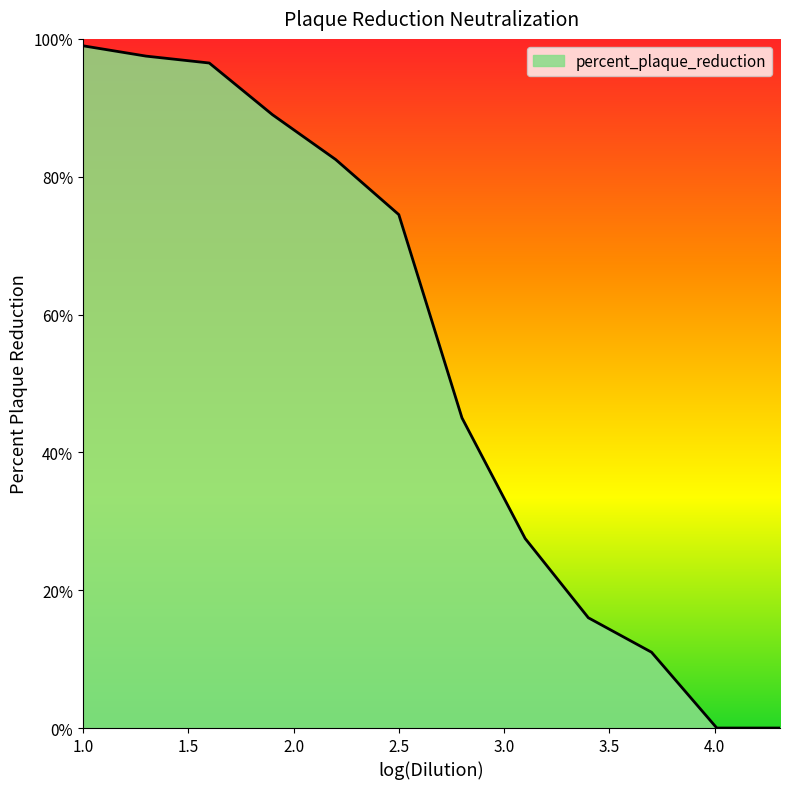

How many values exceed 74?

6